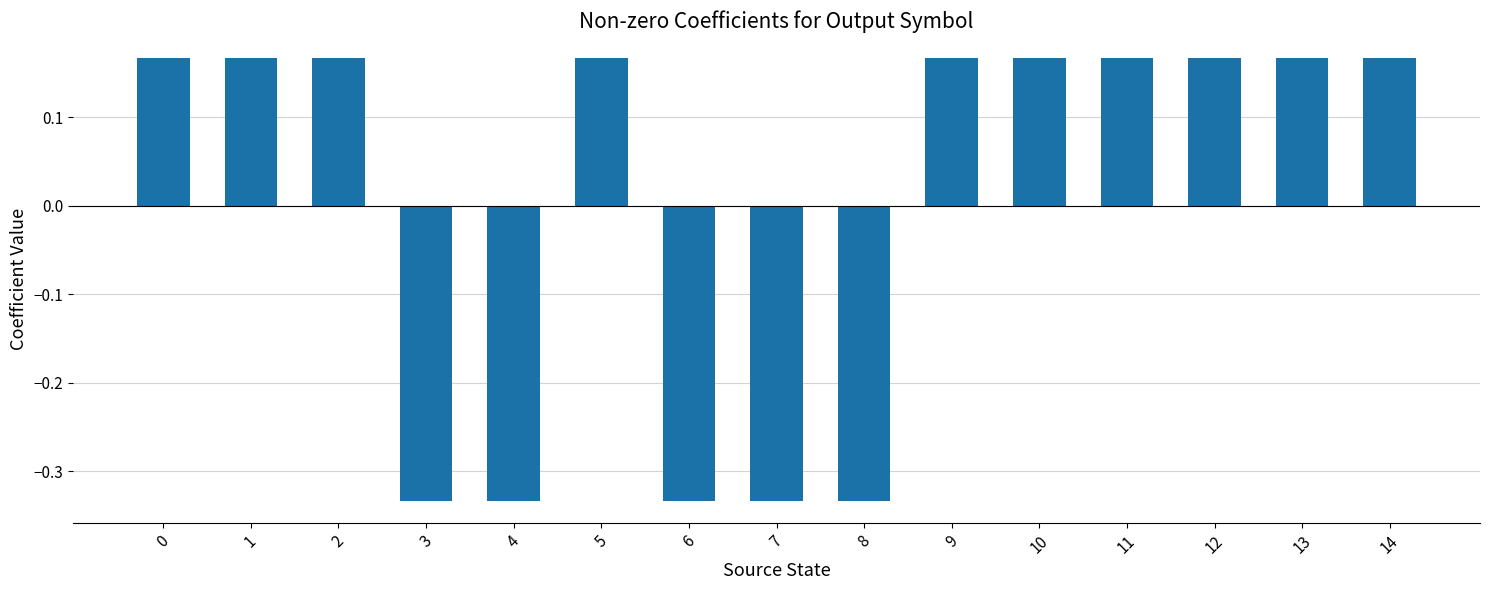

What is the difference between the second highest and minimum values?

0.5